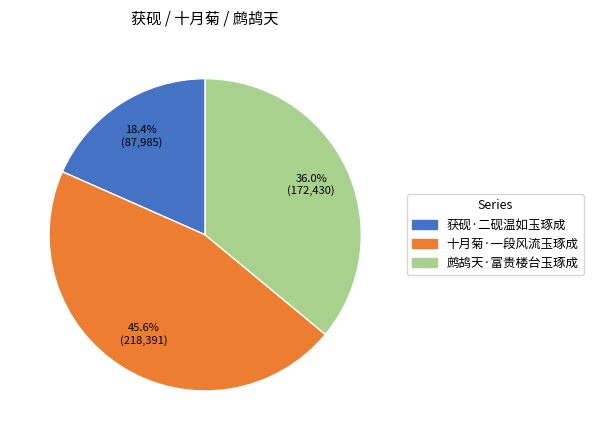

How many segments does this pie chart have?

3